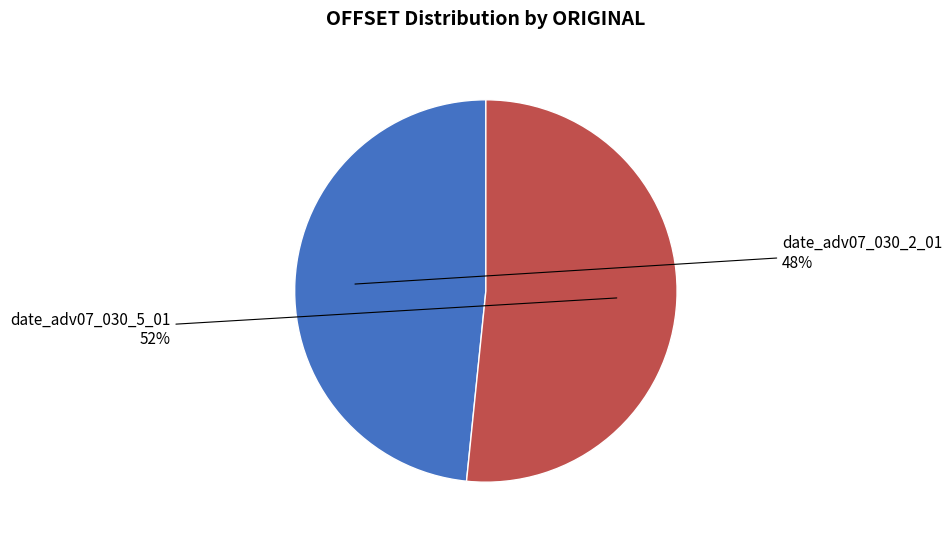

To the nearest percent, what portion does date_adv07_030_5_01 represent?

52%